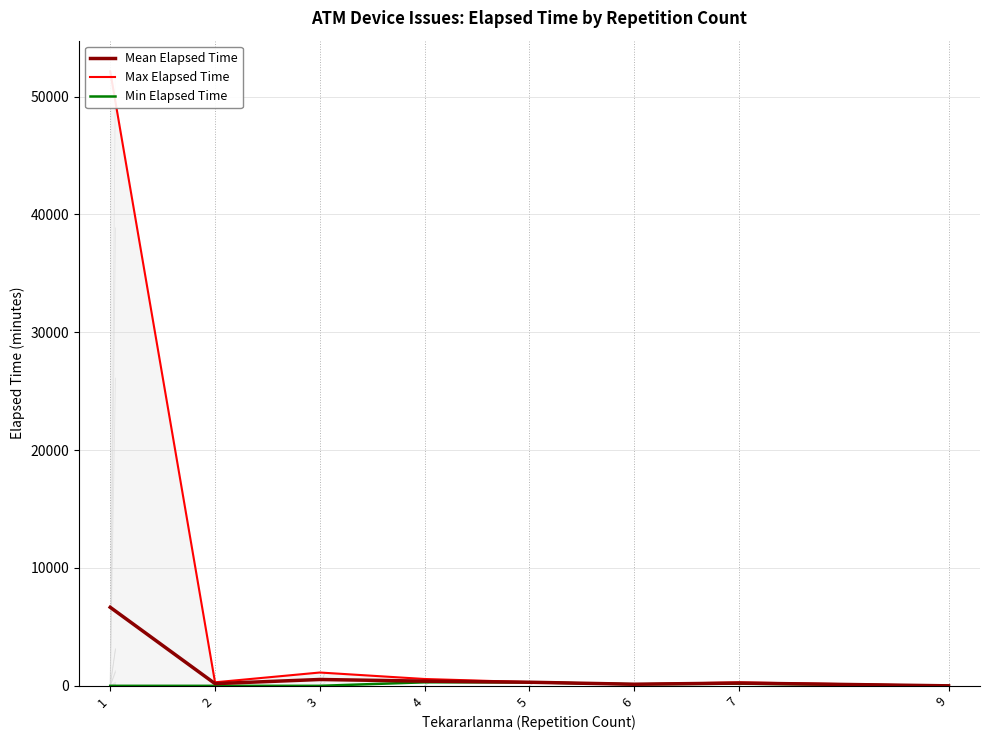

At 9, list the series in order from smallest to largest.

Mean Elapsed Time, Max Elapsed Time, Min Elapsed Time